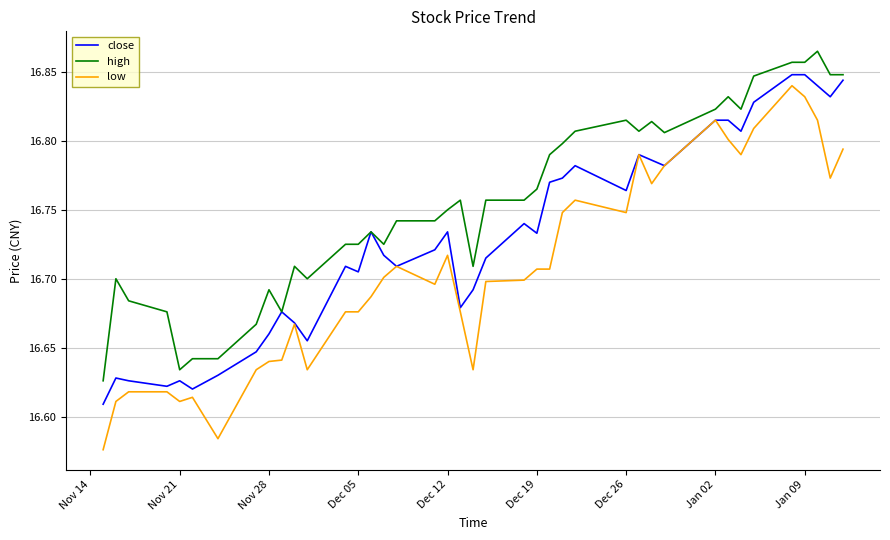

Count the number of categories in the chart.

40